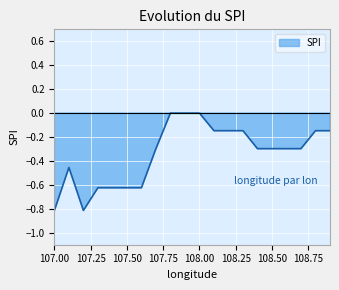

What is the change in value from 107.1 to 108.4?

+0.2